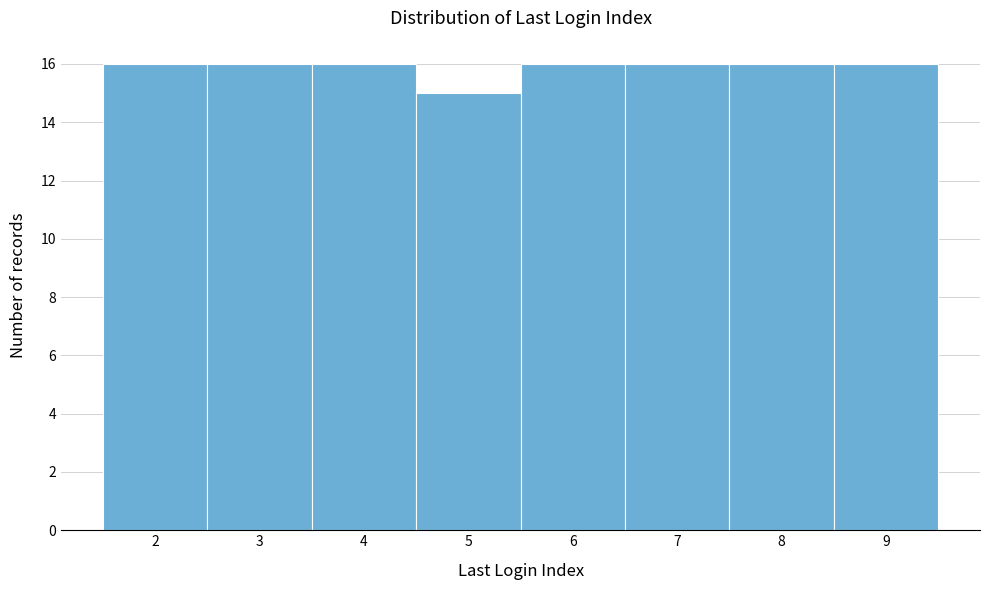

Reading left to right, what are all the values shown in this chart?

2=16	3=16	4=16	5=15	6=16	7=16	8=16	9=16